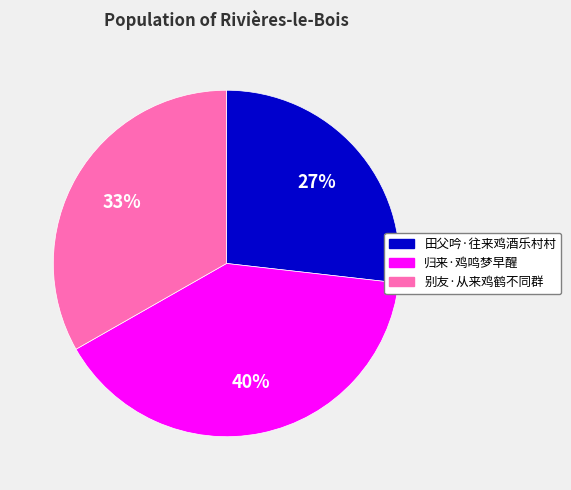

What is the ratio of the value at 田父吟·往来鸡酒乐村村 to the value at 别友·从来鸡鹤不同群?

0.8